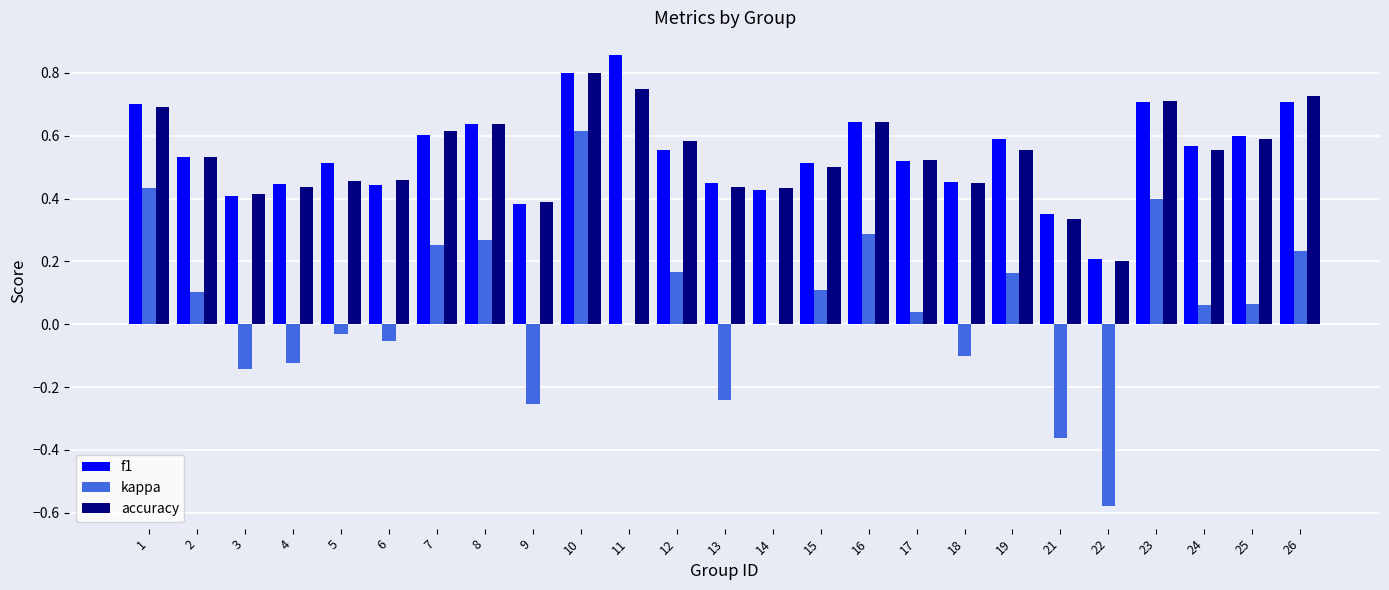

What is the sum of all accuracy values?

13.4